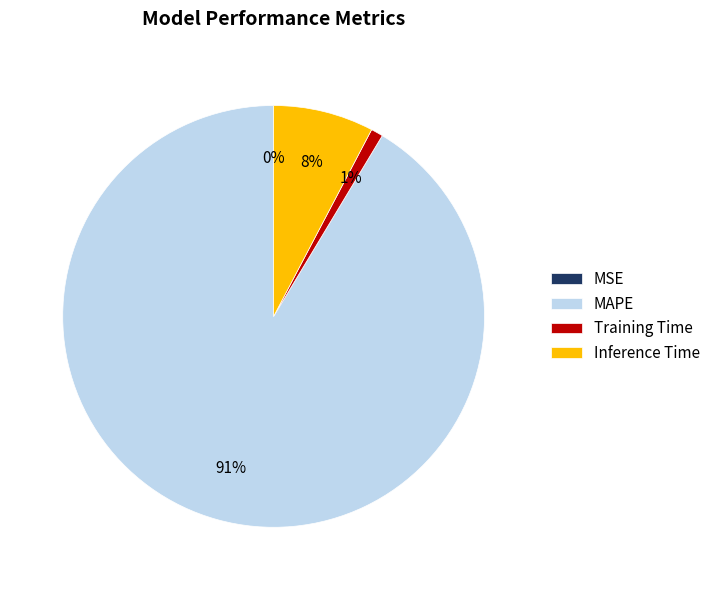

To the nearest percent, what percentage of the pie is MAPE?

91%